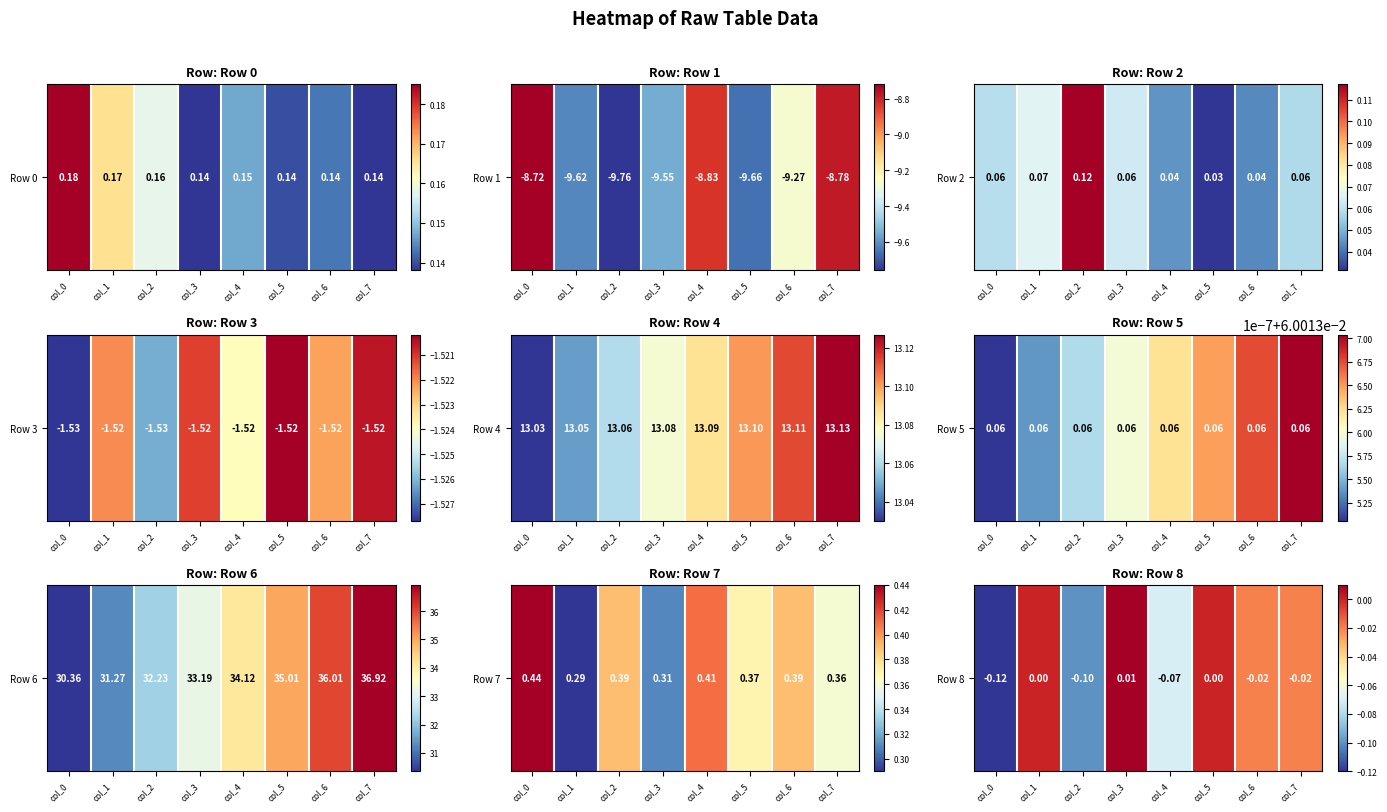

Count the number of data series in this chart.

1